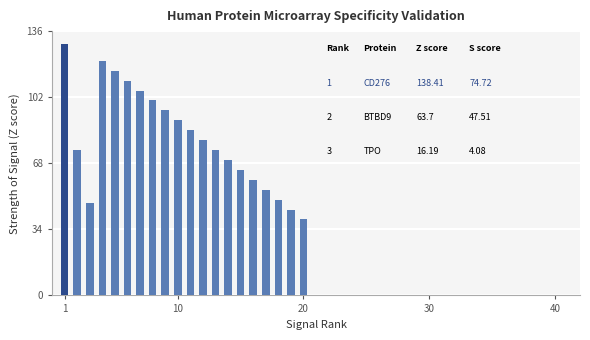

Are the bars horizontal?

No